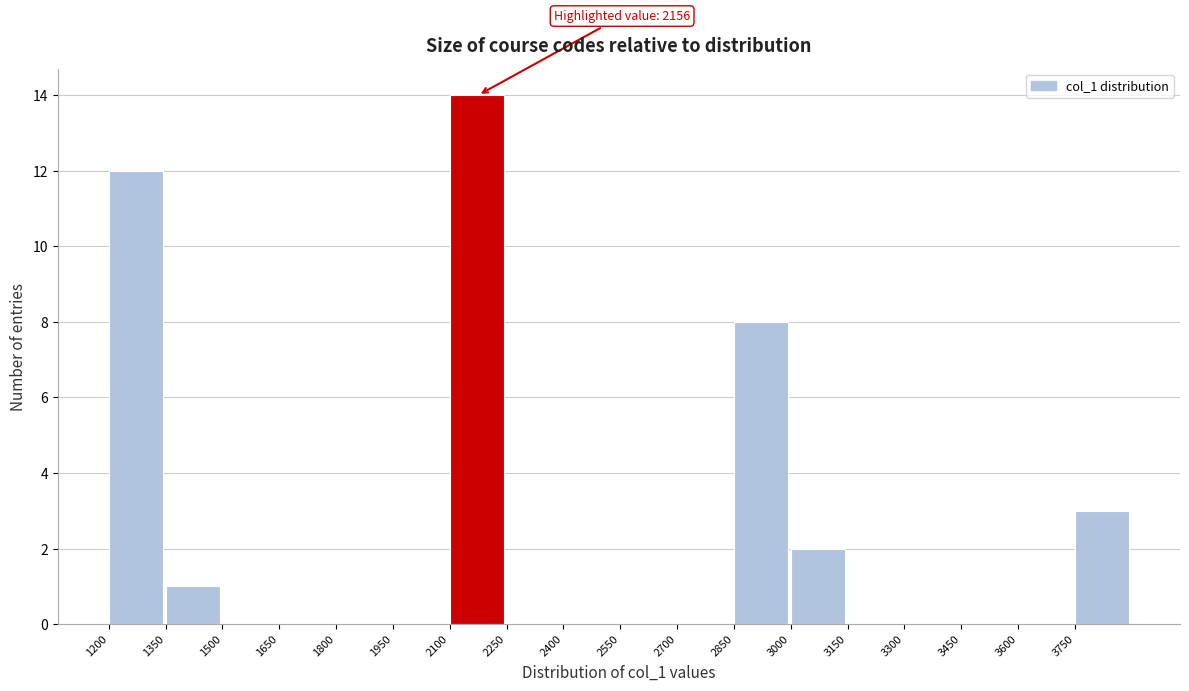

Over which range of the x-axis is the bar tallest?

2100 to 2250